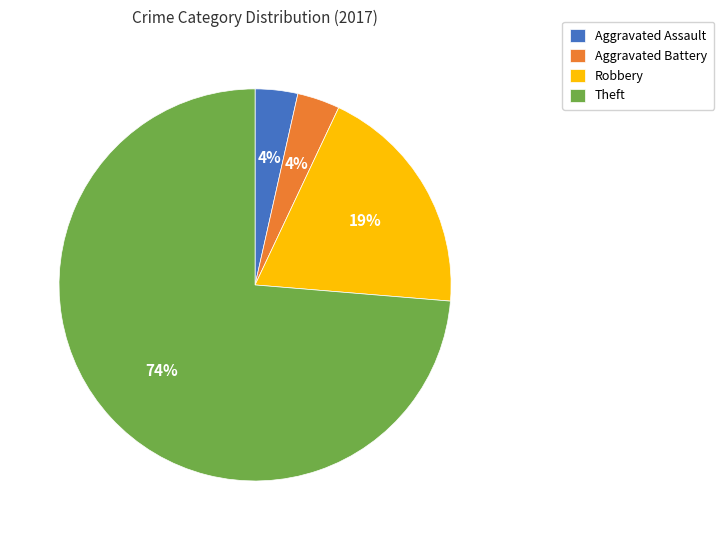

Which slice is the largest?

Theft